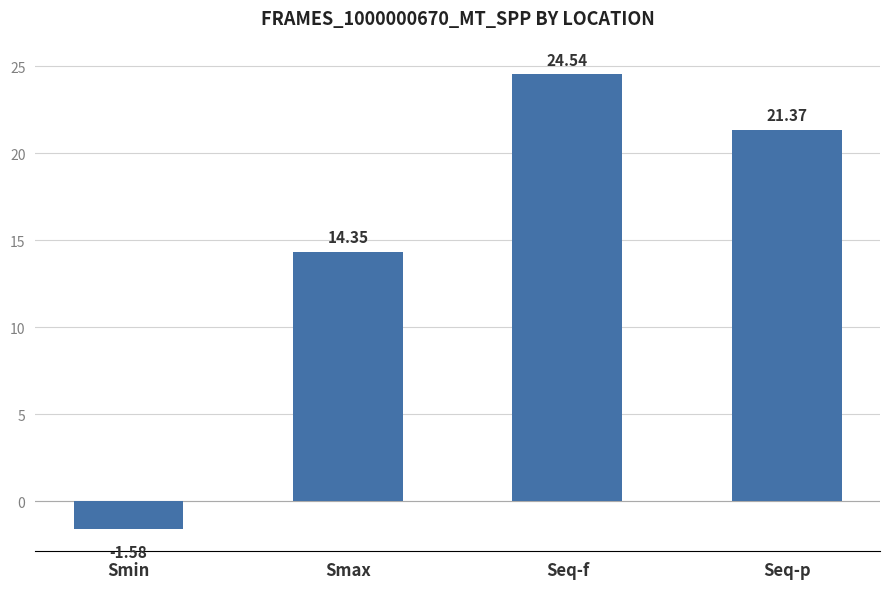

Does the chart contain any negative values?

Yes